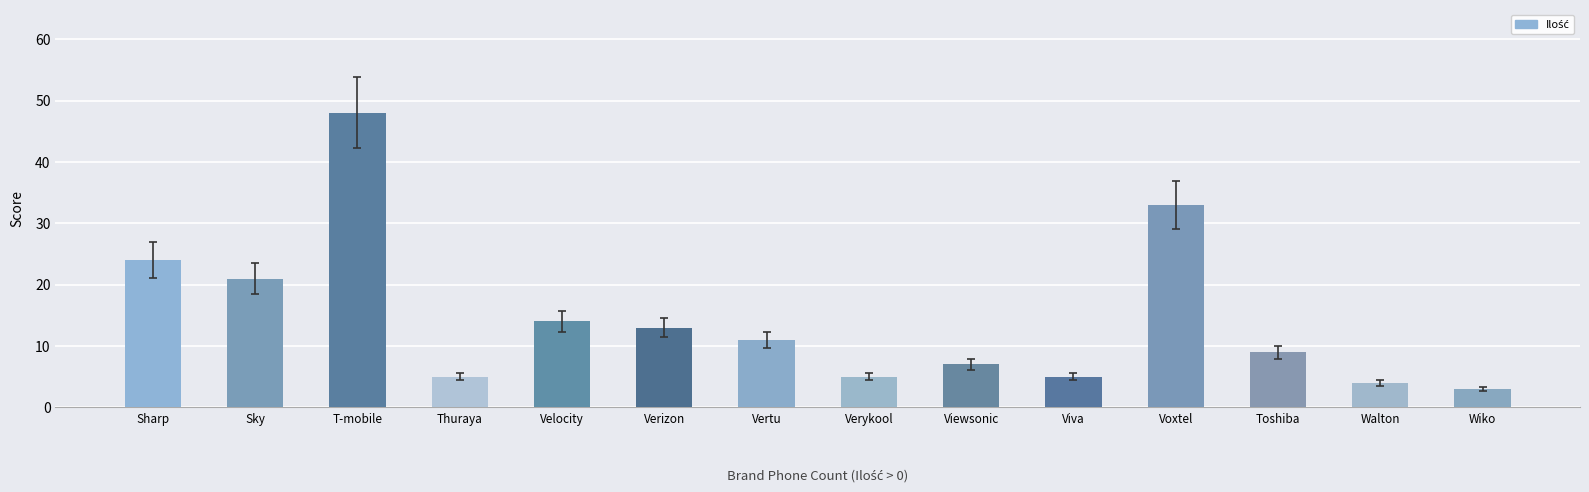

What is the sum of the values at Voxtel and Sharp?

57